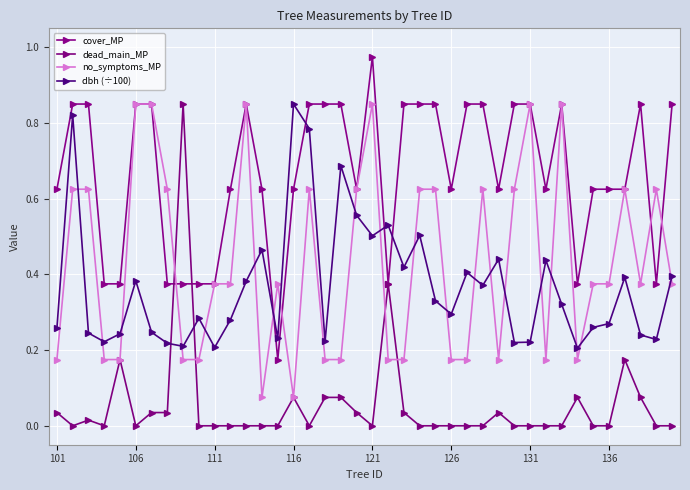

True or false: no_symptoms_MP has more than 2 points higher than both neighbors.

True